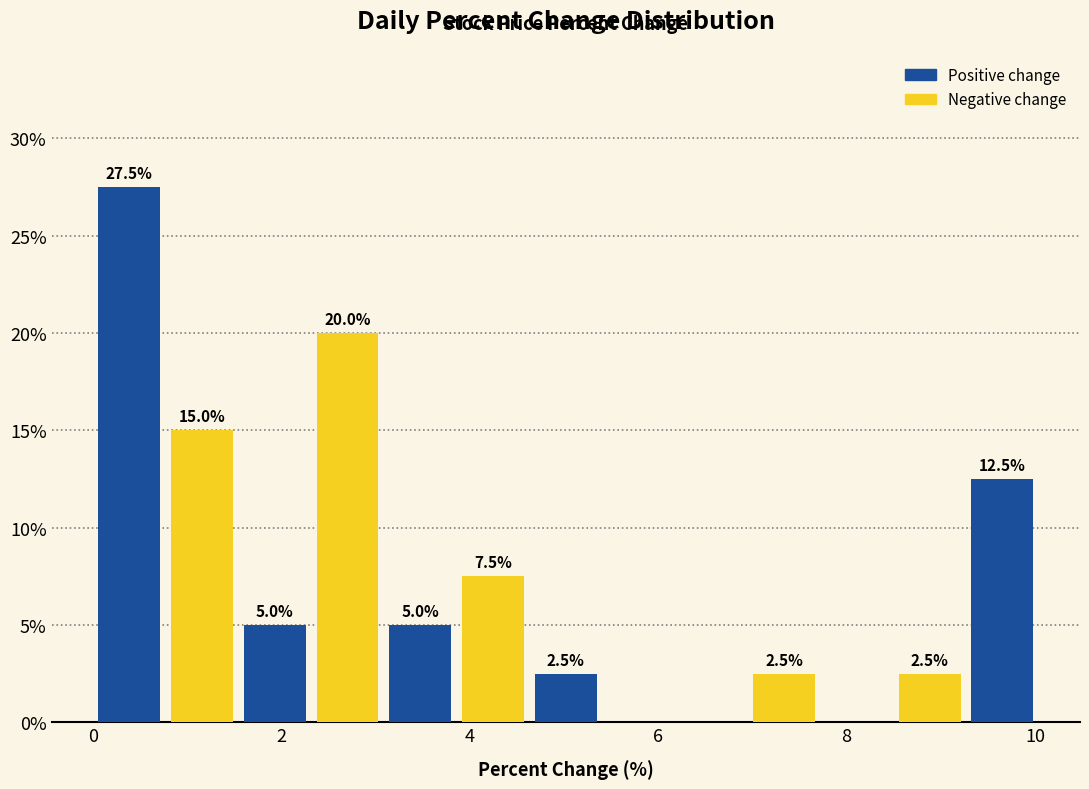

Around what value on the x-axis is the tallest bar? Give the approximate position of its centre, as read against the axis.

0.4